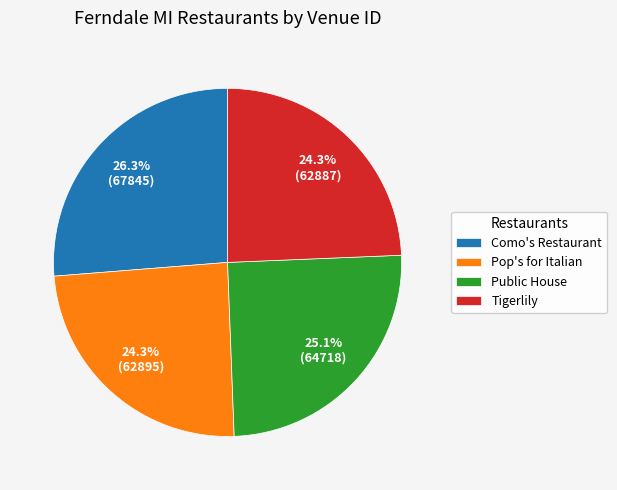

Count the number of slices in the pie.

4